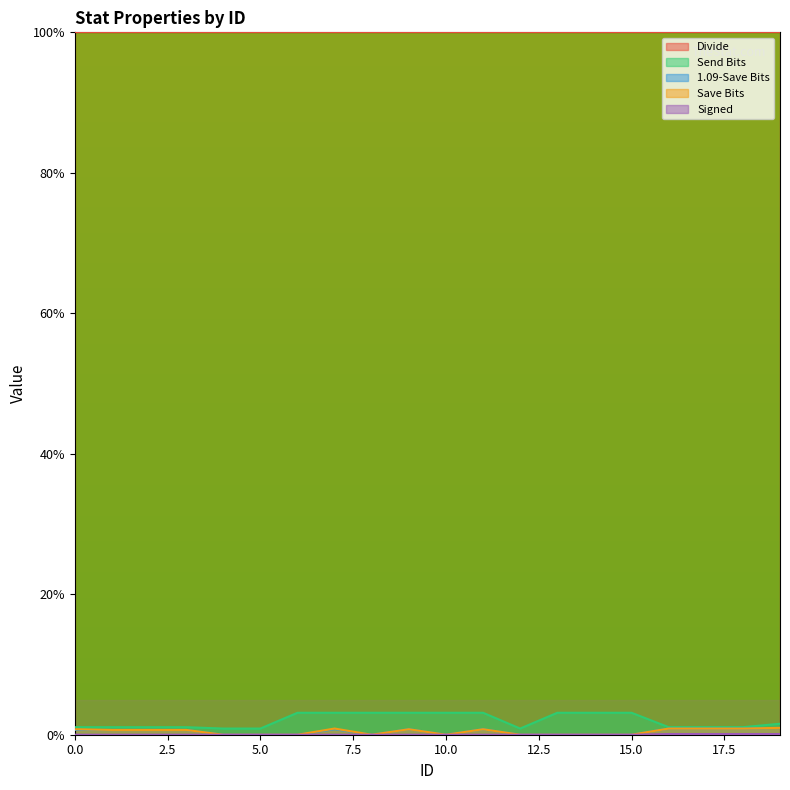

Which label corresponds to the largest value in the chart?

6